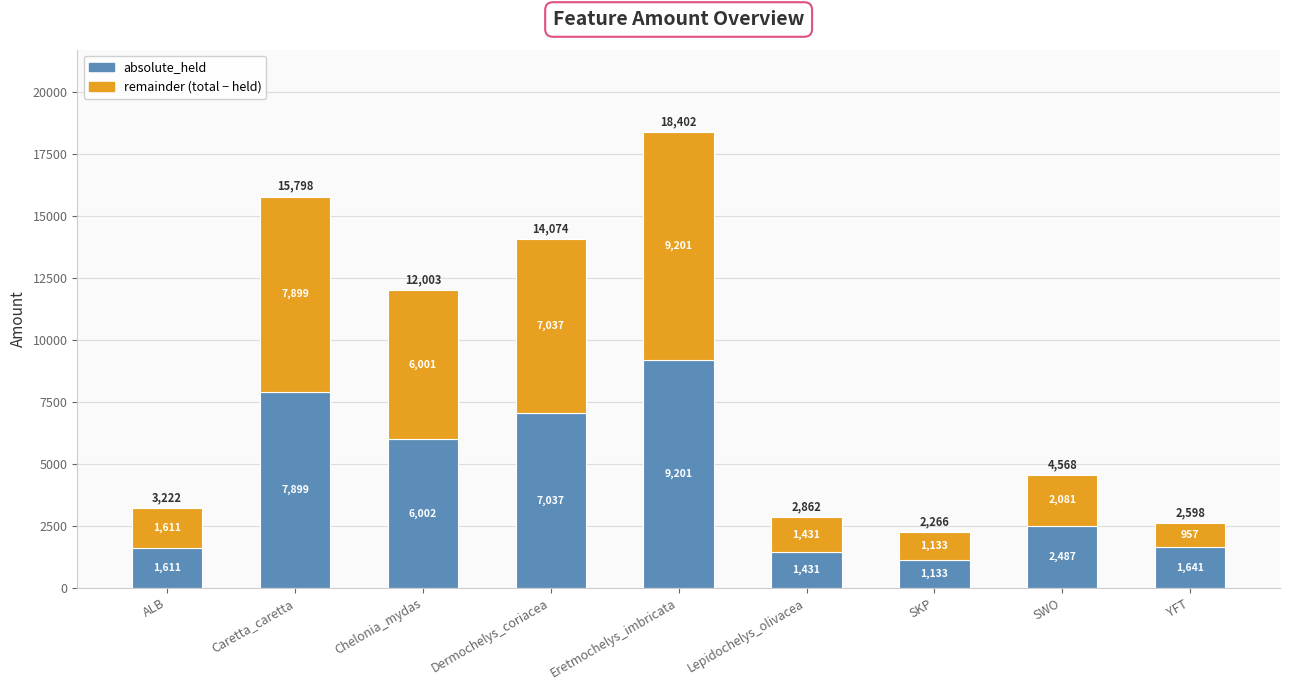

At which category is the sum across all series the highest?

Eretmochelys_imbricata